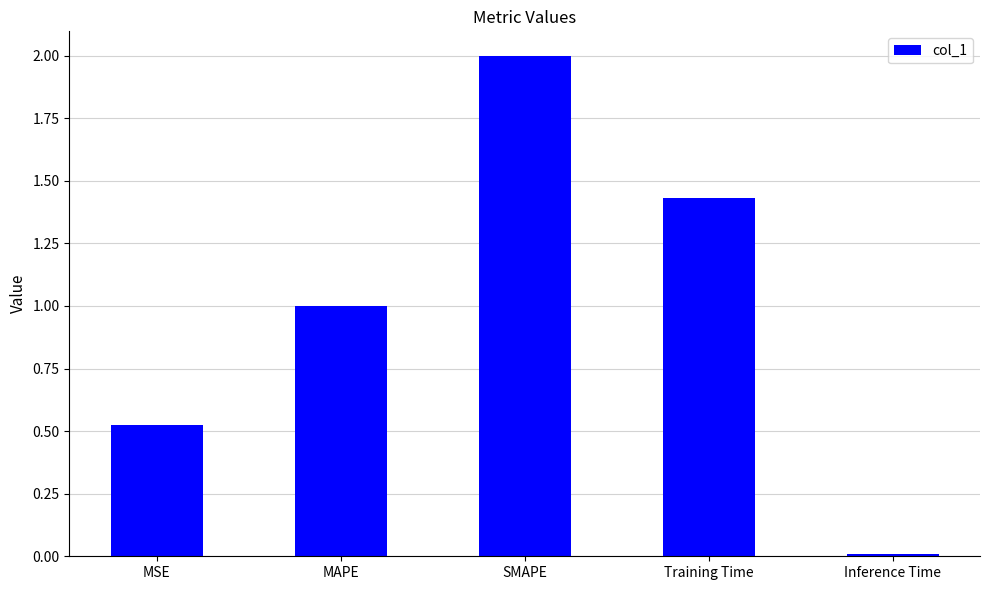

How many data points does each series have?

5